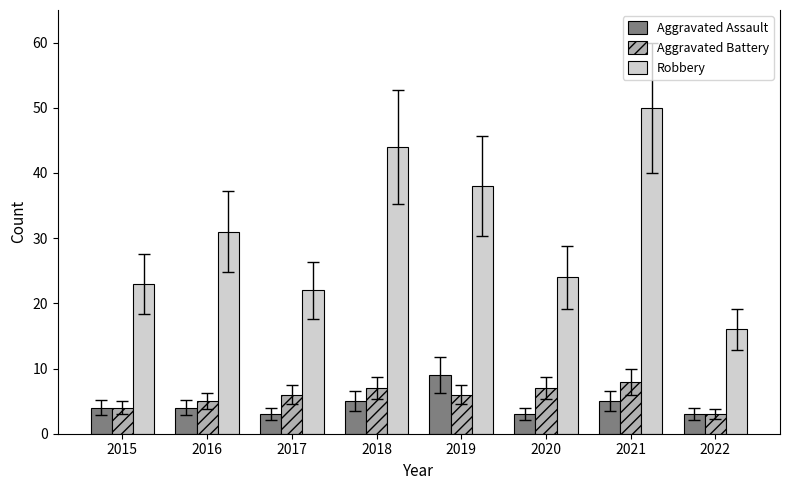

What is the minimum value for Aggravated Battery?

3